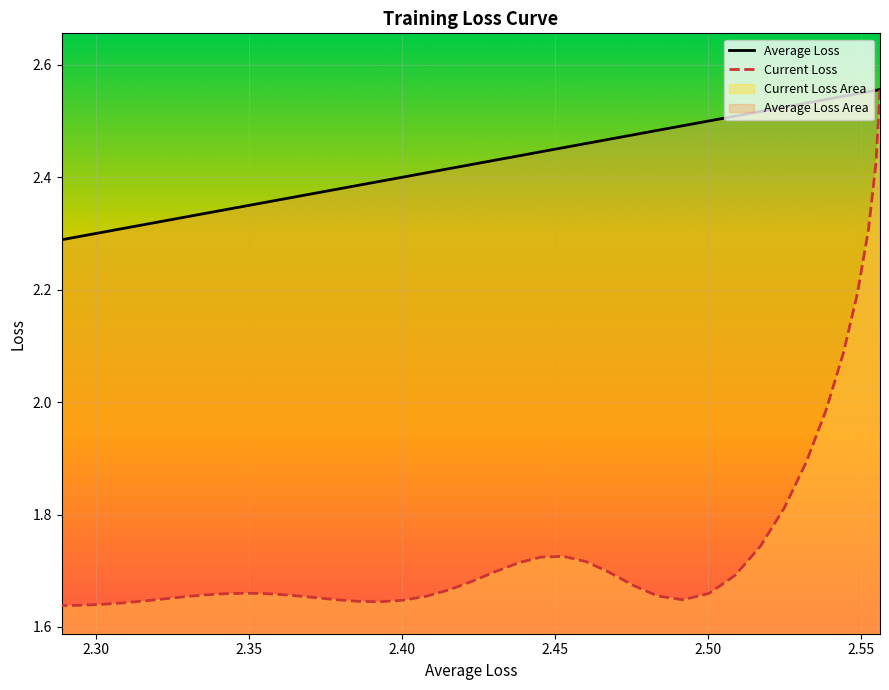

What is the value of the Average Loss point at the 17th from the left?

2.5